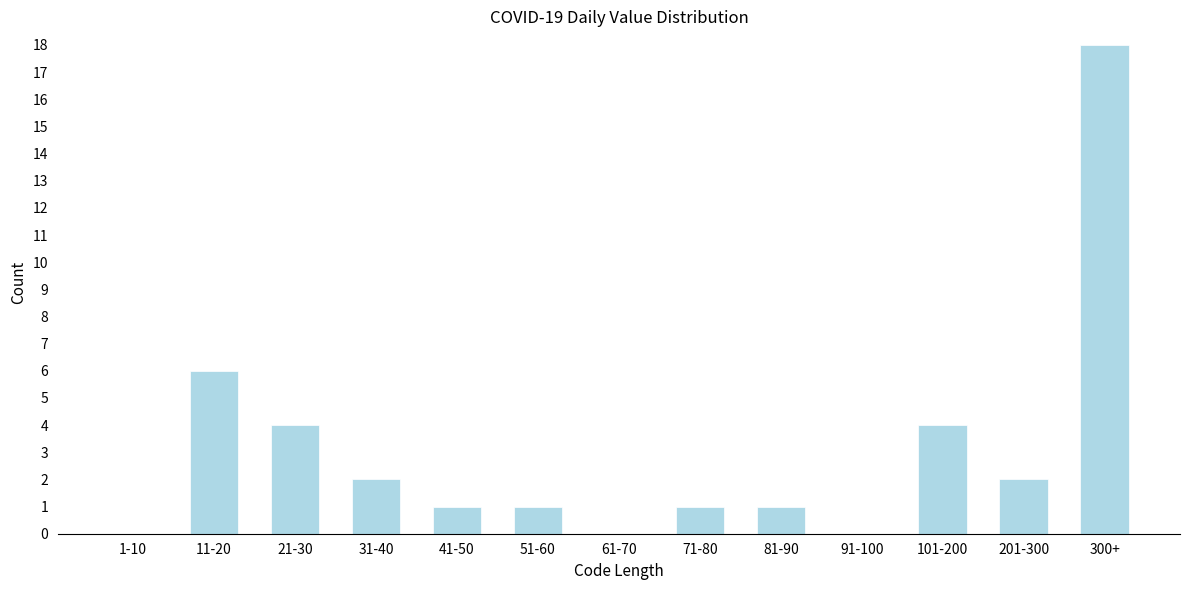

Reading right to left, transcribe all the data shown in this chart.

300+=18	201-300=2	101-200=4	91-100=0	81-90=1	71-80=1	61-70=0	51-60=1	41-50=1	31-40=2	21-30=4	11-20=6	1-10=0